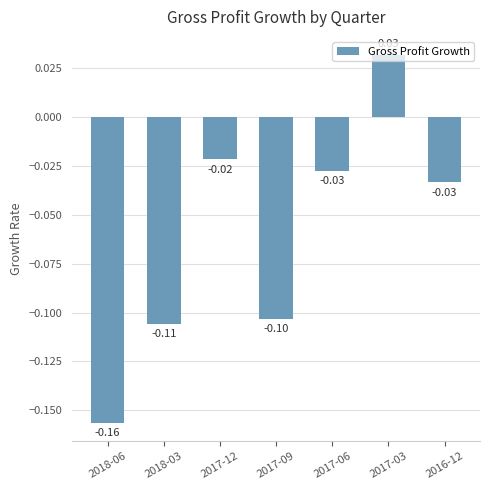

What is the change in value from 2017-09 to 2017-06?

+0.1